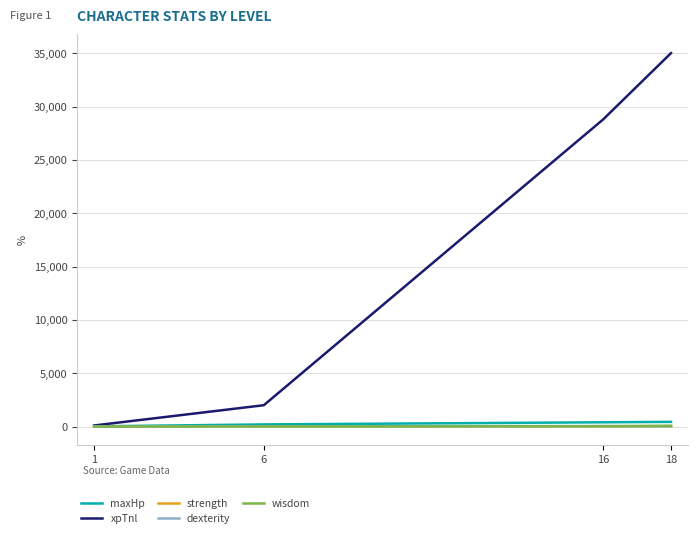

What are all the series names shown in the legend?

maxHp, xpTnl, strength, dexterity, wisdom